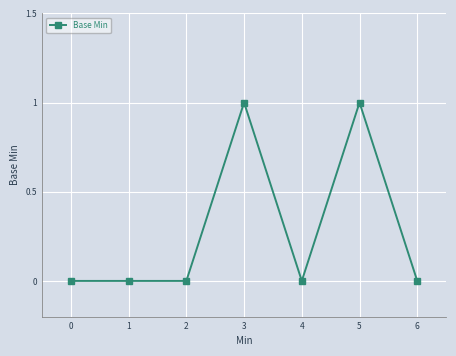

Reading left to right, what are all the values shown in this chart?

0=0	1=0	2=0	3=1	4=0	5=1	6=0